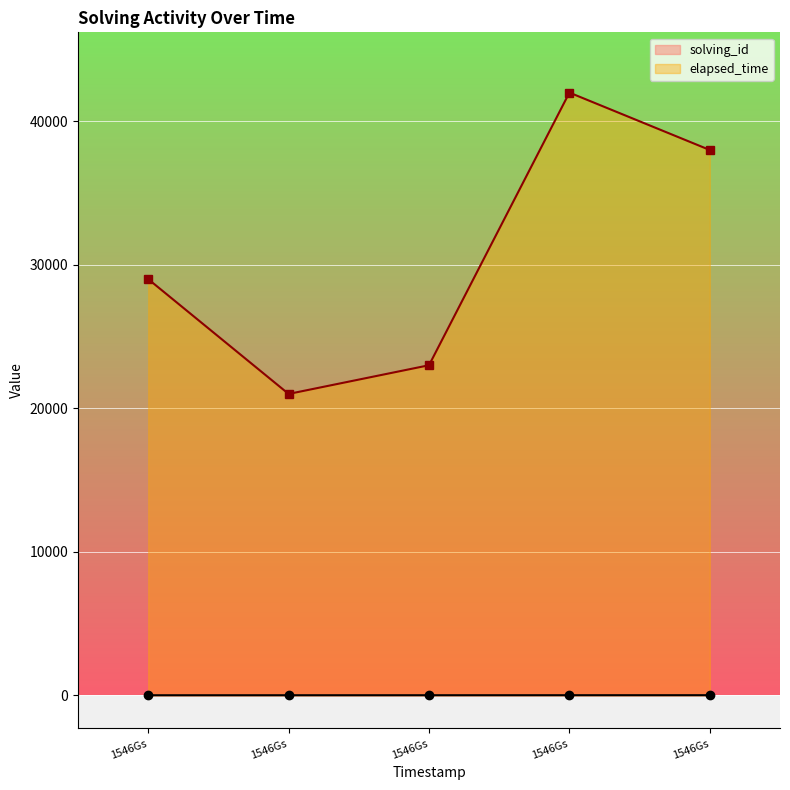

True or false: solving_id and elapsed_time cross at least once.

False